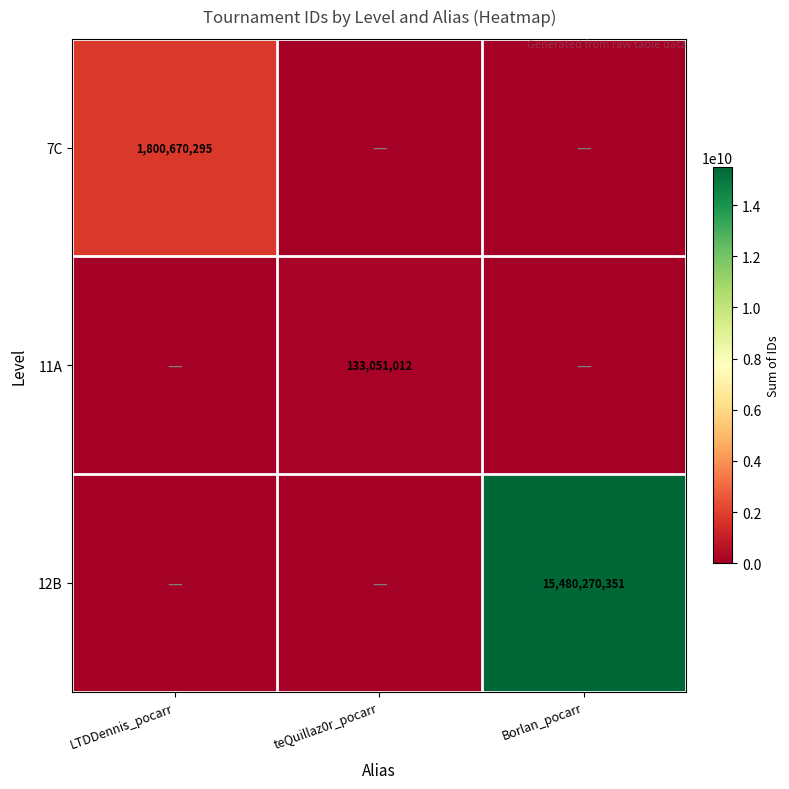

Is it true that 12B equals 4154322077 at Borlan_pocarr?

False